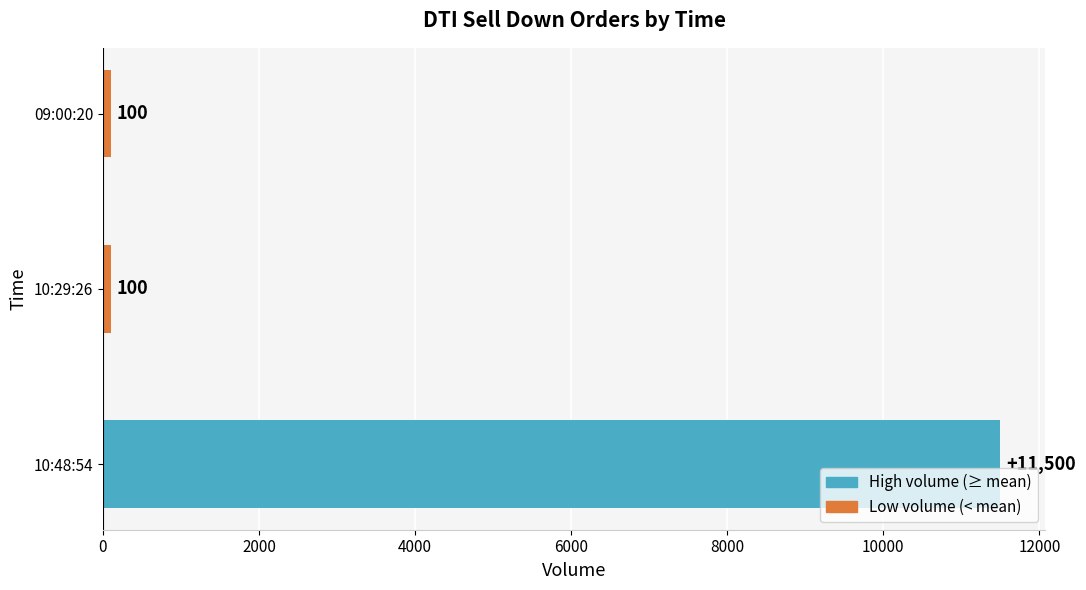

The value at 10:48:54 is 11500. True or false?

True